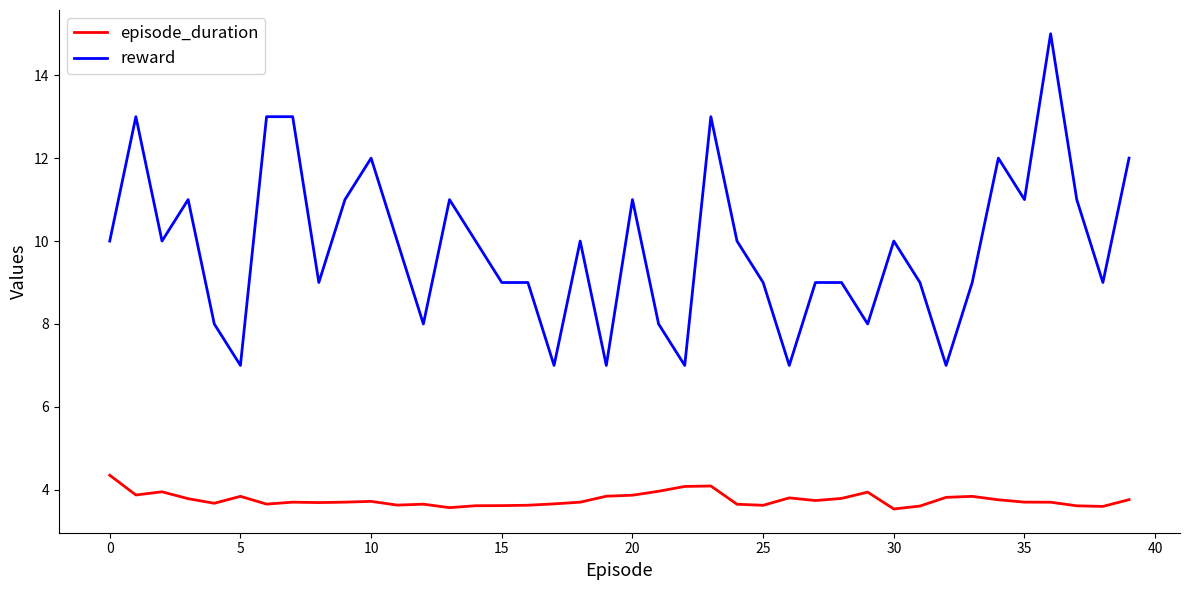

What is the difference between the maximum and minimum values in the reward series?

8.0